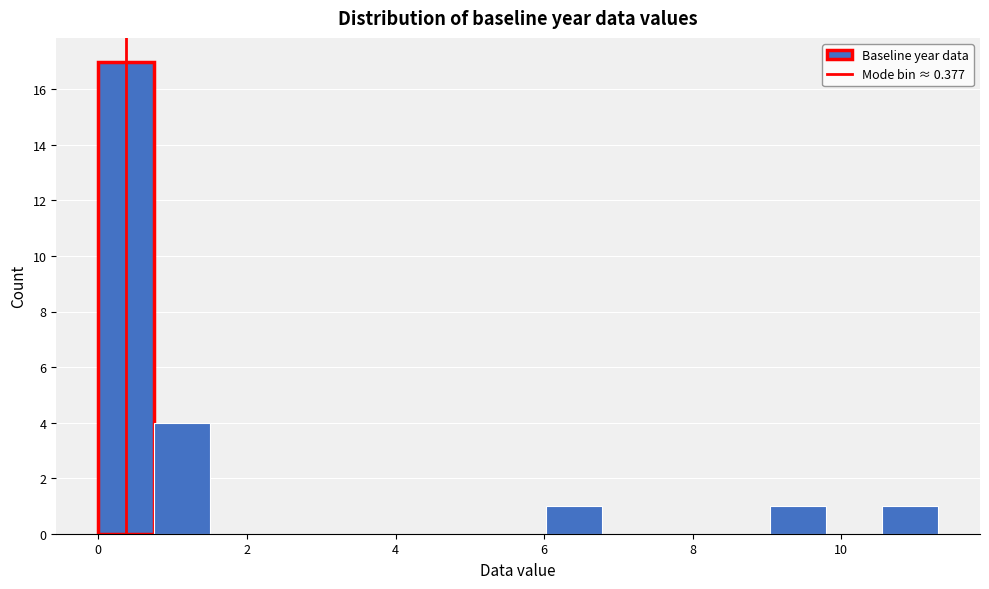

Around what value on the x-axis is the tallest bar? Give the approximate position of its centre, as read against the axis.

0.4